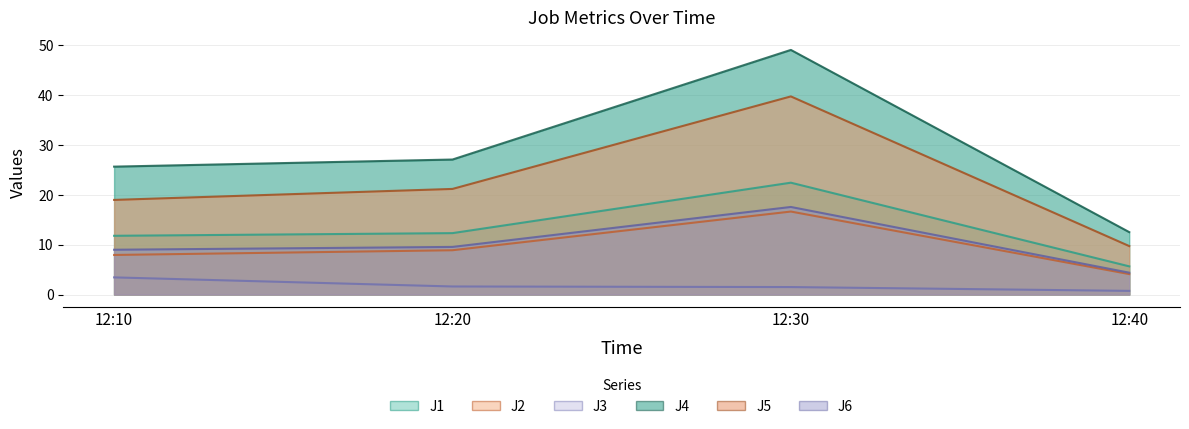

What is the approximate value of J4 at 12:30?

49.1